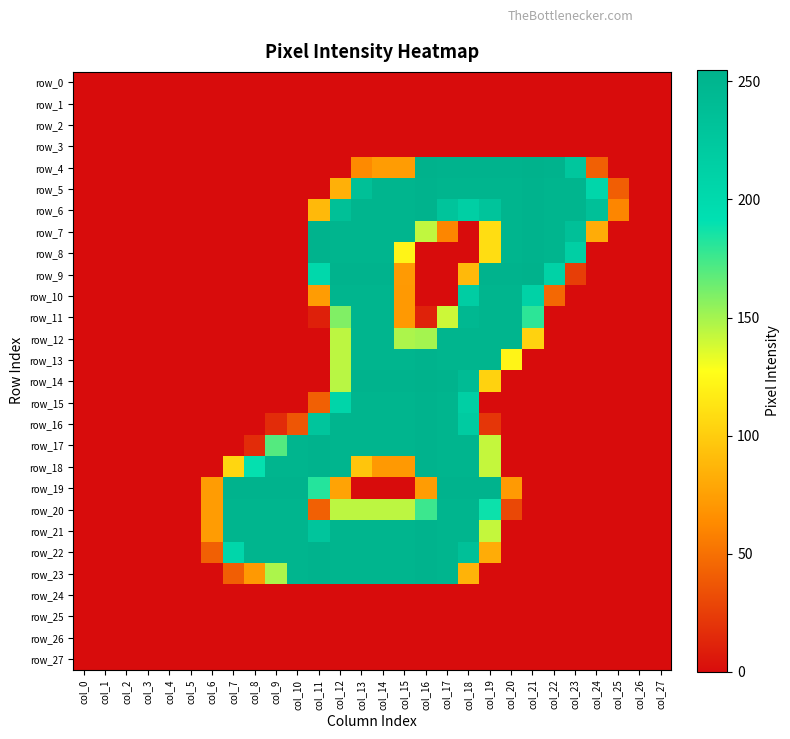

Reading left to right, extract all data points from this chart.

row_0: col_0=0	col_1=0	col_2=0	col_3=0	col_4=0	col_5=0	col_6=0	col_7=0	col_8=0	col_9=0	col_10=0	col_11=0	col_12=0	col_13=0	col_14=0	col_15=0	col_16=0	col_17=0	col_18=0	col_19=0	col_20=0	col_21=0	col_22=0	col_23=0	col_24=0	col_25=0	col_26=0	col_27=0
row_1: col_0=0	col_1=0	col_2=0	col_3=0	col_4=0	col_5=0	col_6=0	col_7=0	col_8=0	col_9=0	col_10=0	col_11=0	col_12=0	col_13=0	col_14=0	col_15=0	col_16=0	col_17=0	col_18=0	col_19=0	col_20=0	col_21=0	col_22=0	col_23=0	col_24=0	col_25=0	col_26=0	col_27=0
row_2: col_0=0	col_1=0	col_2=0	col_3=0	col_4=0	col_5=0	col_6=0	col_7=0	col_8=0	col_9=0	col_10=0	col_11=0	col_12=0	col_13=0	col_14=0	col_15=0	col_16=0	col_17=0	col_18=0	col_19=0	col_20=0	col_21=0	col_22=0	col_23=0	col_24=0	col_25=0	col_26=0	col_27=0
row_3: col_0=0	col_1=0	col_2=0	col_3=0	col_4=0	col_5=0	col_6=0	col_7=0	col_8=0	col_9=0	col_10=0	col_11=0	col_12=0	col_13=0	col_14=0	col_15=0	col_16=0	col_17=0	col_18=0	col_19=0	col_20=0	col_21=0	col_22=0	col_23=0	col_24=0	col_25=0	col_26=0	col_27=0
row_4: col_0=0	col_1=0	col_2=0	col_3=0	col_4=0	col_5=0	col_6=0	col_7=0	col_8=0	col_9=0	col_10=0	col_11=0	col_12=0	col_13=63	col_14=73	col_15=73	col_16=255	col_17=253	col_18=253	col_19=253	col_20=253	col_21=255	col_22=253	col_23=227	col_24=42	col_25=0	col_26=0	col_27=0
row_5: col_0=0	col_1=0	col_2=0	col_3=0	col_4=0	col_5=0	col_6=0	col_7=0	col_8=0	col_9=0	col_10=0	col_11=0	col_12=84	col_13=236	col_14=251	col_15=251	col_16=253	col_17=251	col_18=251	col_19=251	col_20=251	col_21=253	col_22=251	col_23=251	col_24=205	col_25=41	col_26=0	col_27=0
row_6: col_0=0	col_1=0	col_2=0	col_3=0	col_4=0	col_5=0	col_6=0	col_7=0	col_8=0	col_9=0	col_10=0	col_11=89	col_12=236	col_13=251	col_14=251	col_15=251	col_16=253	col_17=230	col_18=215	col_19=230	col_20=251	col_21=253	col_22=251	col_23=251	col_24=235	col_25=61	col_26=0	col_27=0
row_7: col_0=0	col_1=0	col_2=0	col_3=0	col_4=0	col_5=0	col_6=0	col_7=0	col_8=0	col_9=0	col_10=0	col_11=253	col_12=251	col_13=251	col_14=251	col_15=251	col_16=143	col_17=61	col_18=0	col_19=109	col_20=251	col_21=253	col_22=251	col_23=235	col_24=82	col_25=0	col_26=0	col_27=0
row_8: col_0=0	col_1=0	col_2=0	col_3=0	col_4=0	col_5=0	col_6=0	col_7=0	col_8=0	col_9=0	col_10=0	col_11=253	col_12=251	col_13=251	col_14=251	col_15=122	col_16=0	col_17=0	col_18=0	col_19=109	col_20=251	col_21=253	col_22=251	col_23=215	col_24=0	col_25=0	col_26=0	col_27=0
row_9: col_0=0	col_1=0	col_2=0	col_3=0	col_4=0	col_5=0	col_6=0	col_7=0	col_8=0	col_9=0	col_10=0	col_11=202	col_12=253	col_13=253	col_14=253	col_15=72	col_16=0	col_17=0	col_18=89	col_19=253	col_20=253	col_21=255	col_22=211	col_23=25	col_24=0	col_25=0	col_26=0	col_27=0
row_10: col_0=0	col_1=0	col_2=0	col_3=0	col_4=0	col_5=0	col_6=0	col_7=0	col_8=0	col_9=0	col_10=0	col_11=73	col_12=251	col_13=251	col_14=251	col_15=71	col_16=0	col_17=0	col_18=217	col_19=251	col_20=251	col_21=211	col_22=46	col_23=0	col_24=0	col_25=0	col_26=0	col_27=0
row_11: col_0=0	col_1=0	col_2=0	col_3=0	col_4=0	col_5=0	col_6=0	col_7=0	col_8=0	col_9=0	col_10=0	col_11=10	col_12=159	col_13=251	col_14=251	col_15=71	col_16=11	col_17=140	col_18=246	col_19=251	col_20=251	col_21=180	col_22=0	col_23=0	col_24=0	col_25=0	col_26=0	col_27=0
row_12: col_0=0	col_1=0	col_2=0	col_3=0	col_4=0	col_5=0	col_6=0	col_7=0	col_8=0	col_9=0	col_10=0	col_11=0	col_12=144	col_13=251	col_14=251	col_15=148	col_16=150	col_17=251	col_18=251	col_19=251	col_20=251	col_21=103	col_22=0	col_23=0	col_24=0	col_25=0	col_26=0	col_27=0
row_13: col_0=0	col_1=0	col_2=0	col_3=0	col_4=0	col_5=0	col_6=0	col_7=0	col_8=0	col_9=0	col_10=0	col_11=0	col_12=144	col_13=251	col_14=251	col_15=251	col_16=253	col_17=251	col_18=251	col_19=251	col_20=122	col_21=0	col_22=0	col_23=0	col_24=0	col_25=0	col_26=0	col_27=0
row_14: col_0=0	col_1=0	col_2=0	col_3=0	col_4=0	col_5=0	col_6=0	col_7=0	col_8=0	col_9=0	col_10=0	col_11=0	col_12=145	col_13=253	col_14=253	col_15=253	col_16=255	col_17=253	col_18=242	col_19=103	col_20=0	col_21=0	col_22=0	col_23=0	col_24=0	col_25=0	col_26=0	col_27=0
row_15: col_0=0	col_1=0	col_2=0	col_3=0	col_4=0	col_5=0	col_6=0	col_7=0	col_8=0	col_9=0	col_10=0	col_11=42	col_12=206	col_13=251	col_14=251	col_15=251	col_16=253	col_17=251	col_18=215	col_19=0	col_20=0	col_21=0	col_22=0	col_23=0	col_24=0	col_25=0	col_26=0	col_27=0
row_16: col_0=0	col_1=0	col_2=0	col_3=0	col_4=0	col_5=0	col_6=0	col_7=0	col_8=0	col_9=16	col_10=37	col_11=228	col_12=251	col_13=251	col_14=251	col_15=251	col_16=253	col_17=251	col_18=220	col_19=21	col_20=0	col_21=0	col_22=0	col_23=0	col_24=0	col_25=0	col_26=0	col_27=0
row_17: col_0=0	col_1=0	col_2=0	col_3=0	col_4=0	col_5=0	col_6=0	col_7=0	col_8=16	col_9=170	col_10=251	col_11=253	col_12=251	col_13=251	col_14=251	col_15=251	col_16=253	col_17=251	col_18=251	col_19=142	col_20=0	col_21=0	col_22=0	col_23=0	col_24=0	col_25=0	col_26=0	col_27=0
row_18: col_0=0	col_1=0	col_2=0	col_3=0	col_4=0	col_5=0	col_6=0	col_7=105	col_8=190	col_9=251	col_10=251	col_11=253	col_12=251	col_13=96	col_14=71	col_15=71	col_16=253	col_17=251	col_18=251	col_19=142	col_20=0	col_21=0	col_22=0	col_23=0	col_24=0	col_25=0	col_26=0	col_27=0
row_19: col_0=0	col_1=0	col_2=0	col_3=0	col_4=0	col_5=0	col_6=73	col_7=253	col_8=253	col_9=253	col_10=253	col_11=182	col_12=77	col_13=0	col_14=0	col_15=0	col_16=73	col_17=253	col_18=253	col_19=253	col_20=72	col_21=0	col_22=0	col_23=0	col_24=0	col_25=0	col_26=0	col_27=0
row_20: col_0=0	col_1=0	col_2=0	col_3=0	col_4=0	col_5=0	col_6=73	col_7=251	col_8=251	col_9=251	col_10=251	col_11=42	col_12=144	col_13=144	col_14=144	col_15=144	col_16=176	col_17=251	col_18=251	col_19=188	col_20=30	col_21=0	col_22=0	col_23=0	col_24=0	col_25=0	col_26=0	col_27=0
row_21: col_0=0	col_1=0	col_2=0	col_3=0	col_4=0	col_5=0	col_6=73	col_7=251	col_8=251	col_9=251	col_10=251	col_11=228	col_12=251	col_13=251	col_14=251	col_15=251	col_16=253	col_17=251	col_18=251	col_19=142	col_20=0	col_21=0	col_22=0	col_23=0	col_24=0	col_25=0	col_26=0	col_27=0
row_22: col_0=0	col_1=0	col_2=0	col_3=0	col_4=0	col_5=0	col_6=42	col_7=205	col_8=251	col_9=251	col_10=251	col_11=253	col_12=251	col_13=251	col_14=251	col_15=251	col_16=253	col_17=251	col_18=235	col_19=82	col_20=0	col_21=0	col_22=0	col_23=0	col_24=0	col_25=0	col_26=0	col_27=0
row_23: col_0=0	col_1=0	col_2=0	col_3=0	col_4=0	col_5=0	col_6=0	col_7=41	col_8=71	col_9=148	col_10=251	col_11=253	col_12=251	col_13=251	col_14=251	col_15=251	col_16=253	col_17=251	col_18=86	col_19=0	col_20=0	col_21=0	col_22=0	col_23=0	col_24=0	col_25=0	col_26=0	col_27=0
row_24: col_0=0	col_1=0	col_2=0	col_3=0	col_4=0	col_5=0	col_6=0	col_7=0	col_8=0	col_9=0	col_10=0	col_11=0	col_12=0	col_13=0	col_14=0	col_15=0	col_16=0	col_17=0	col_18=0	col_19=0	col_20=0	col_21=0	col_22=0	col_23=0	col_24=0	col_25=0	col_26=0	col_27=0
row_25: col_0=0	col_1=0	col_2=0	col_3=0	col_4=0	col_5=0	col_6=0	col_7=0	col_8=0	col_9=0	col_10=0	col_11=0	col_12=0	col_13=0	col_14=0	col_15=0	col_16=0	col_17=0	col_18=0	col_19=0	col_20=0	col_21=0	col_22=0	col_23=0	col_24=0	col_25=0	col_26=0	col_27=0
row_26: col_0=0	col_1=0	col_2=0	col_3=0	col_4=0	col_5=0	col_6=0	col_7=0	col_8=0	col_9=0	col_10=0	col_11=0	col_12=0	col_13=0	col_14=0	col_15=0	col_16=0	col_17=0	col_18=0	col_19=0	col_20=0	col_21=0	col_22=0	col_23=0	col_24=0	col_25=0	col_26=0	col_27=0
row_27: col_0=0	col_1=0	col_2=0	col_3=0	col_4=0	col_5=0	col_6=0	col_7=0	col_8=0	col_9=0	col_10=0	col_11=0	col_12=0	col_13=0	col_14=0	col_15=0	col_16=0	col_17=0	col_18=0	col_19=0	col_20=0	col_21=0	col_22=0	col_23=0	col_24=0	col_25=0	col_26=0	col_27=0